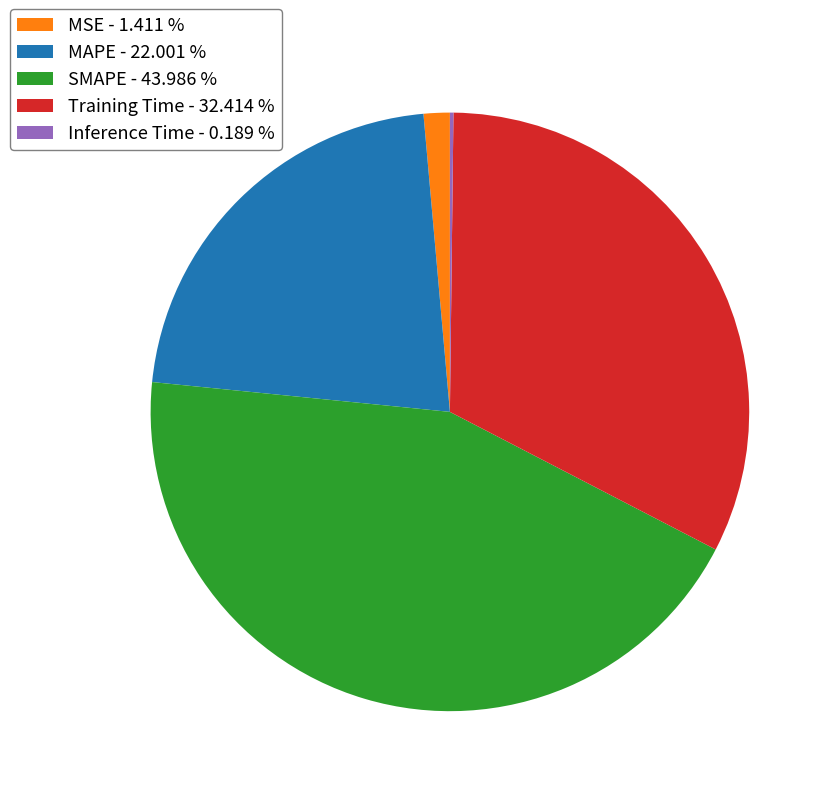

Is MAPE - 22.001 % the majority of the pie?

No